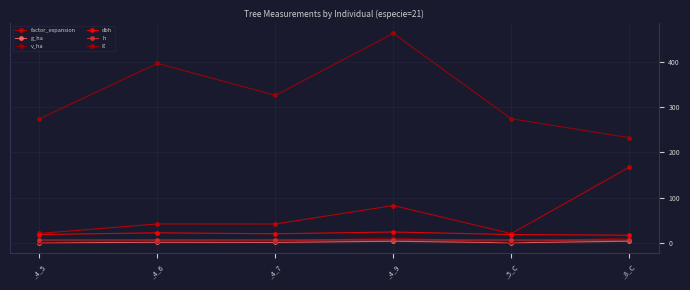

The value of dbh at _4_9 is 24.3. True or false?

True